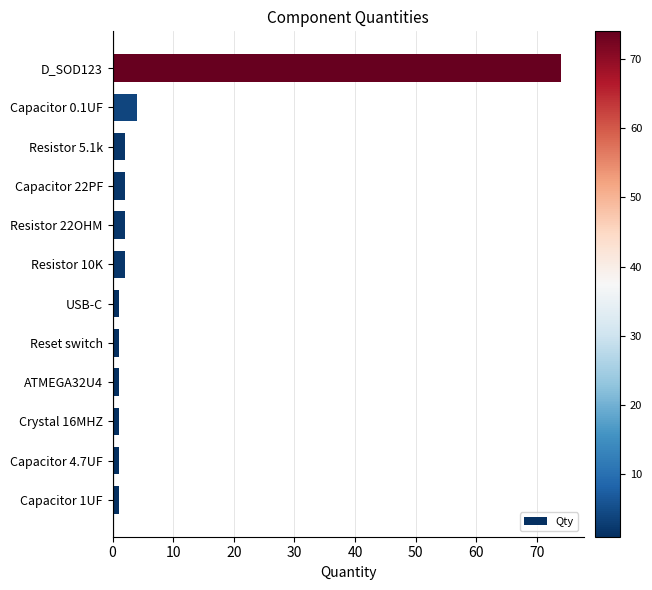

Is it true that the value at D_SOD123 is 74?

True